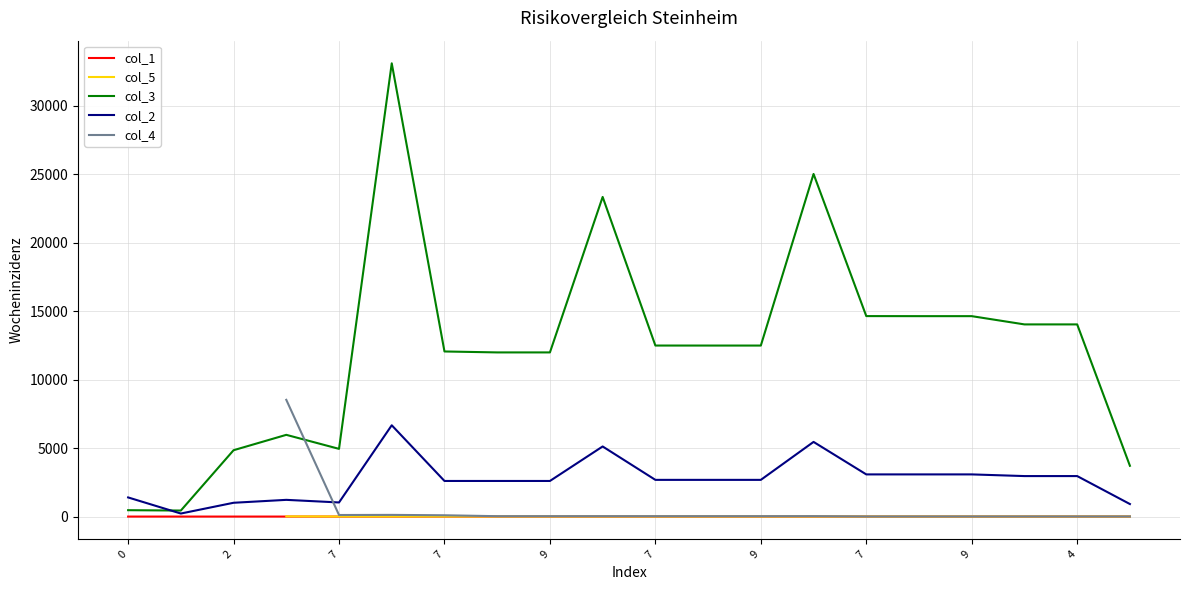

Which series has the largest total across all categories?

col_3